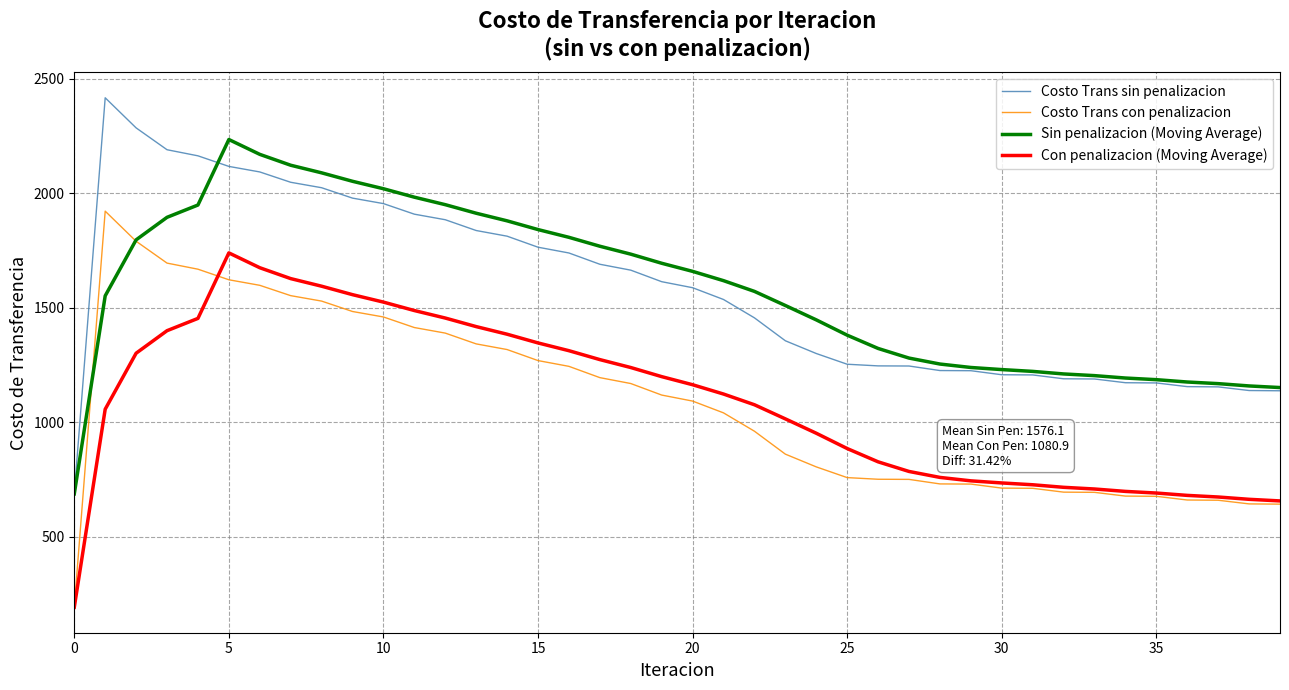

What is the greatest value displayed?

2417.5